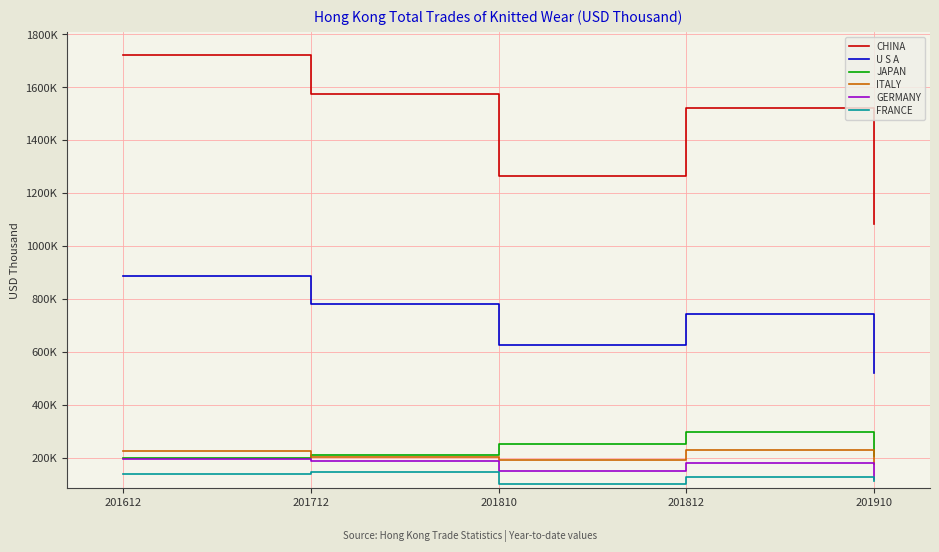

Reading left to right, extract all data points from this chart.

CHINA: 201612=1720389.6	201712=1575120.6	201810=1262318.8	201812=1522162.5	201910=1083861.0
U S A: 201612=884746.3	201712=778809.1	201810=624071.9	201812=742869.8	201910=521402.5
JAPAN: 201612=198493.9	201712=210178.2	201810=249824.8	201812=296930.3	201910=207367.9
ITALY: 201612=223593.1	201712=201100.8	201810=192045.1	201812=230925.8	201910=177954.1
GERMANY: 201612=196522.9	201712=187696.4	201810=150217.8	201812=180501.7	201910=118511.9
FRANCE: 201612=140200.5	201712=147830.9	201810=101612.4	201812=128689.1	201910=111235.6